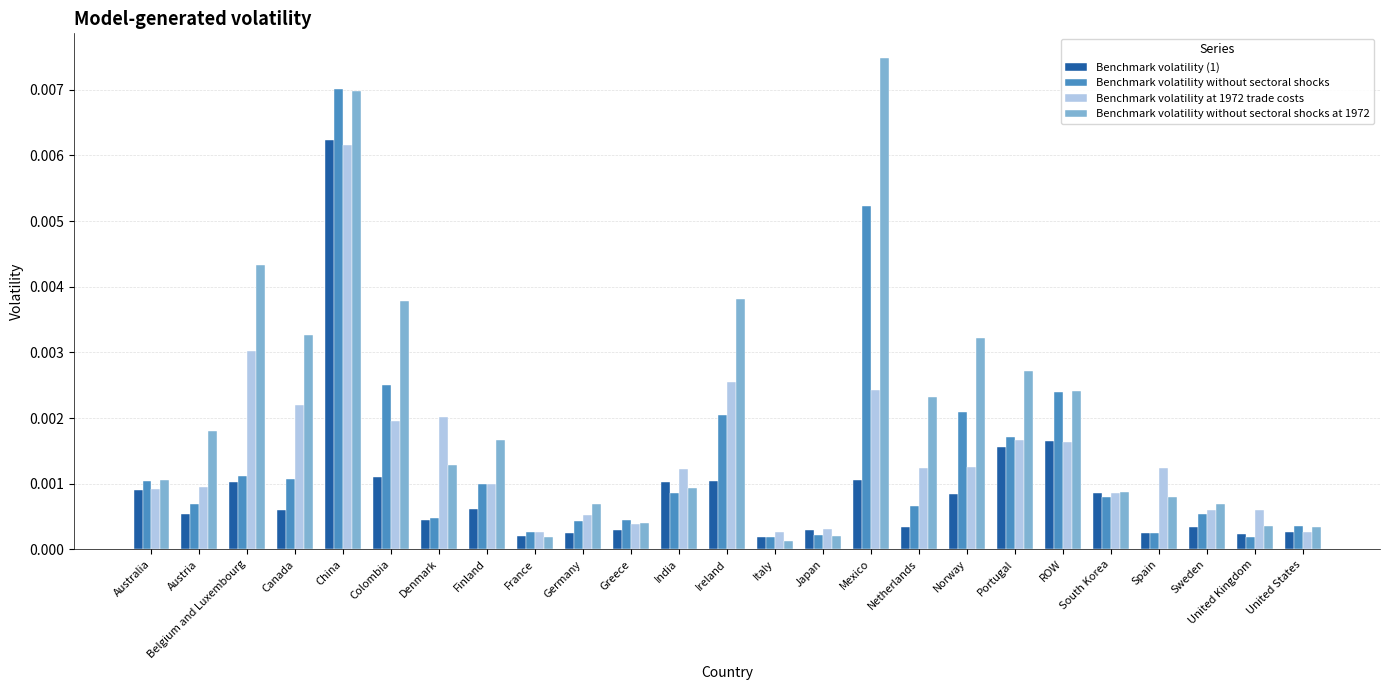

Does the chart contain any negative values?

No